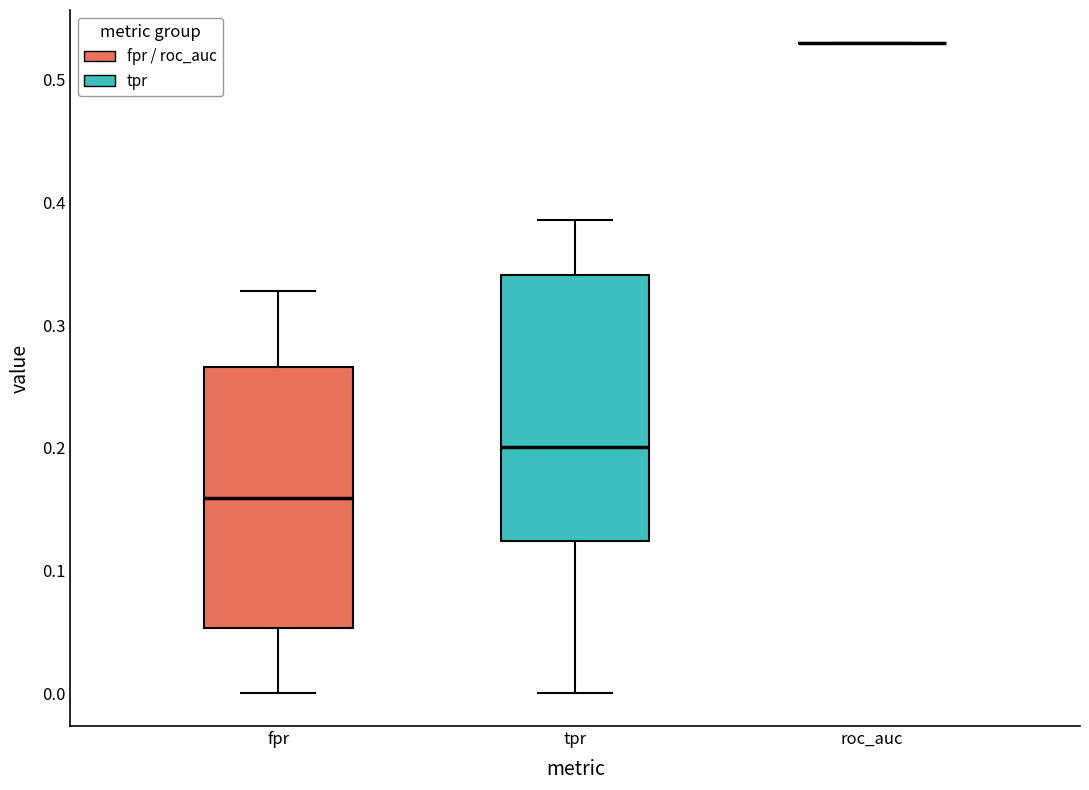

Reading left to right, read every box against the y-axis: the position of its median line, the range the box covers, and the ends of its whiskers. The values are not printed on the chart, so give them approximately, as read against the axis.

fpr: median 0.16, box 0.05 to 0.27, whiskers 0.00 to 0.33
tpr: median 0.20, box 0.12 to 0.34, whiskers 0.00 to 0.39
roc_auc: box collapsed to a line at 0.53, whiskers 0.53 to 0.53